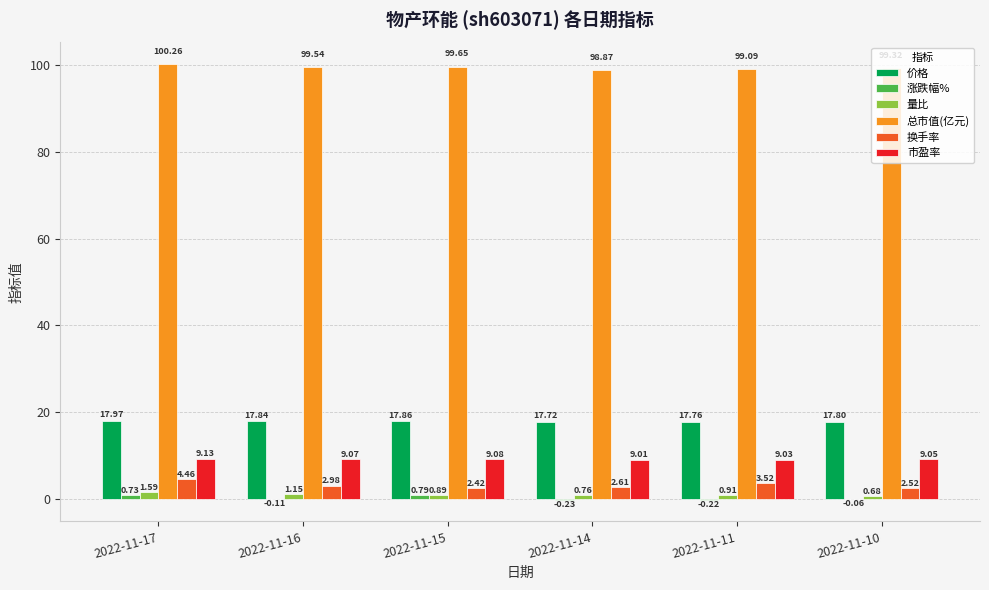

Is the value of 总市值(亿元) at 2022-11-17 greater than the value of 价格 at 2022-11-17?

Yes